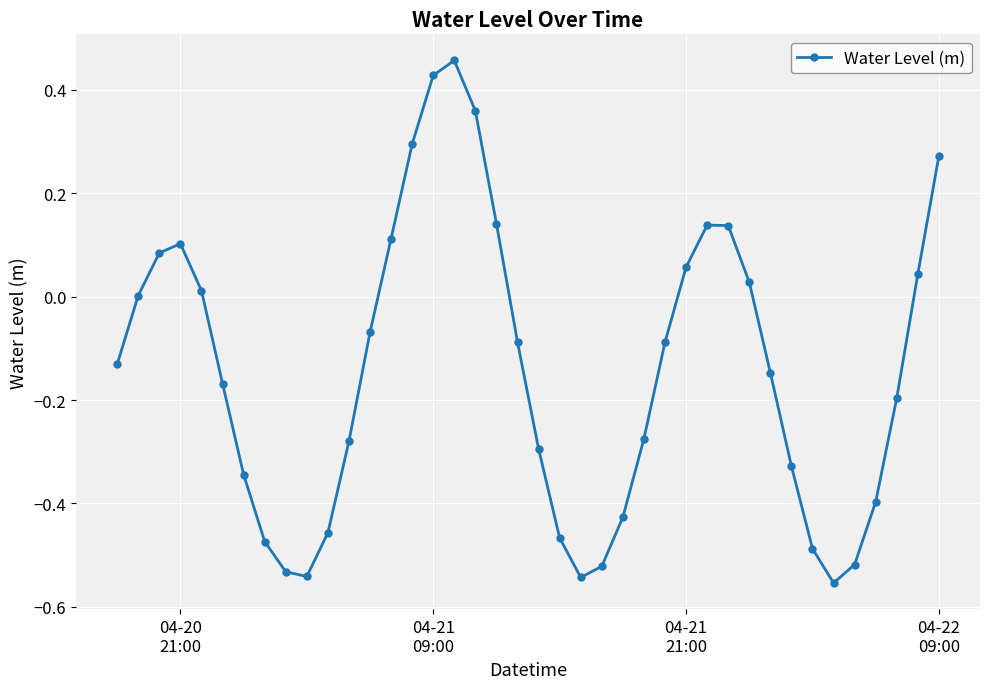

What is the difference between the maximum and minimum values?

1.0